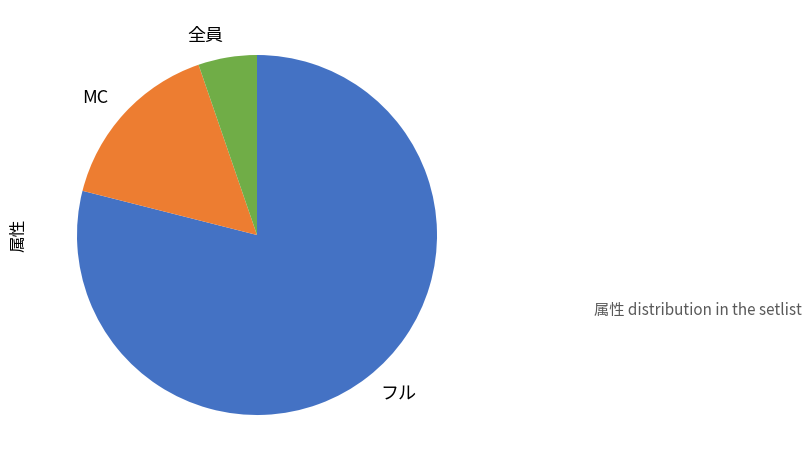

How many segments does this pie chart have?

3